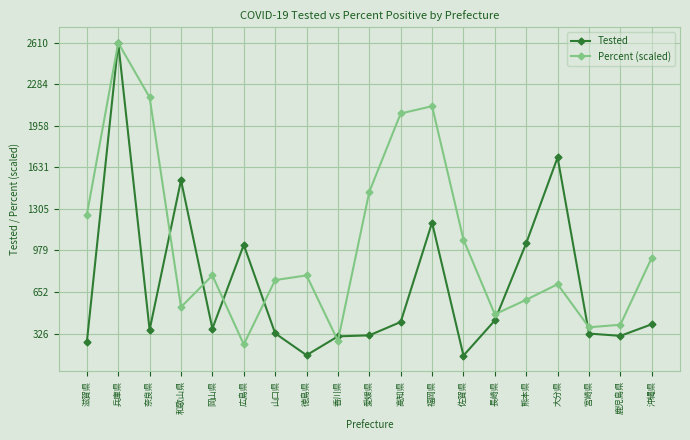

What is the lowest value of the Percent (scaled) series?

240.6